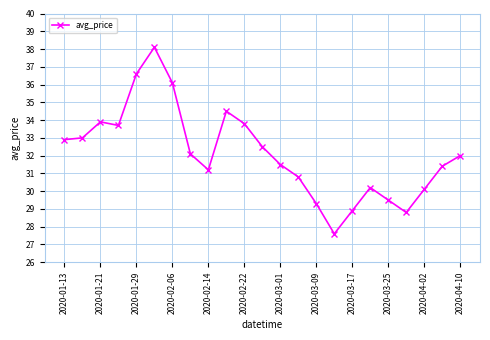

How many series are shown in this chart?

1